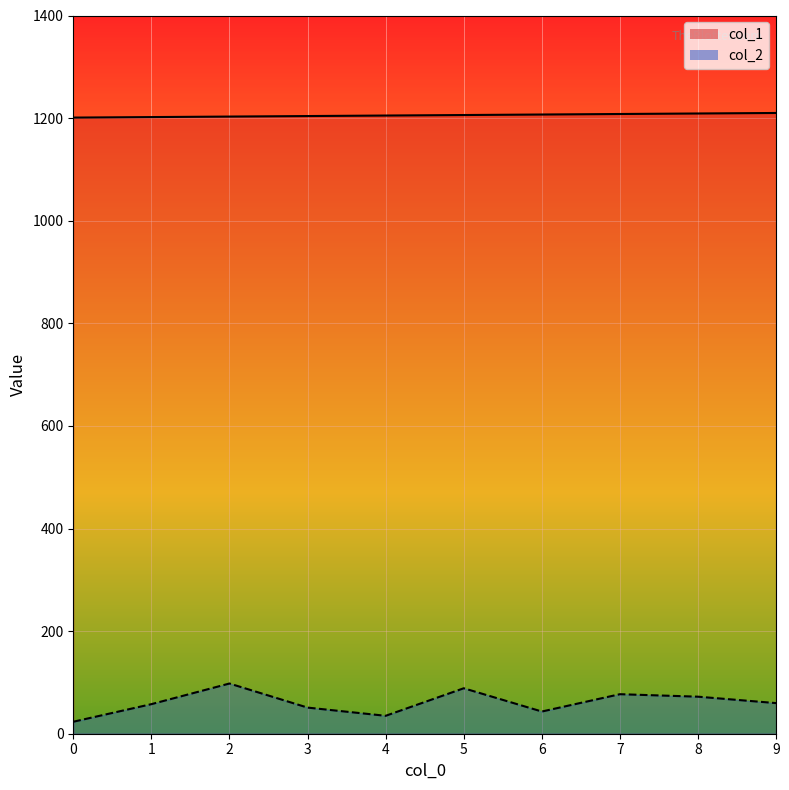

How many values in the col_1 series are below 1206?

5